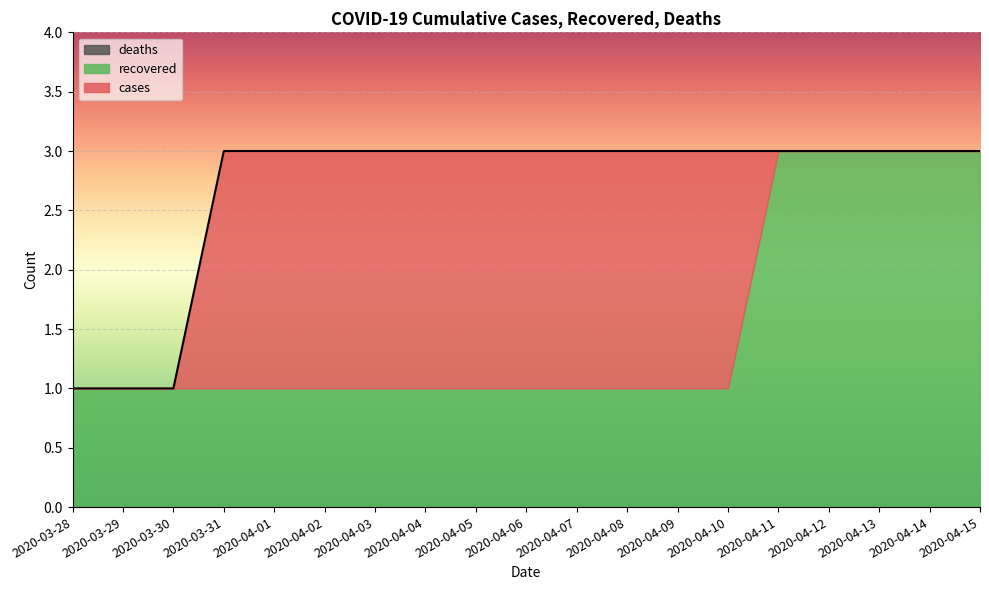

Which series has the widest spread of values?

cases